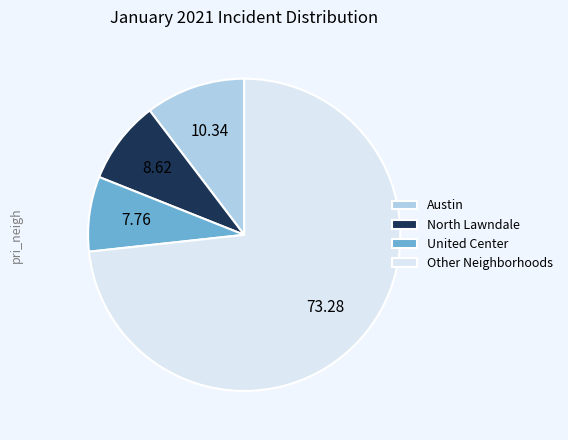

Is there a majority slice in this chart?

Yes